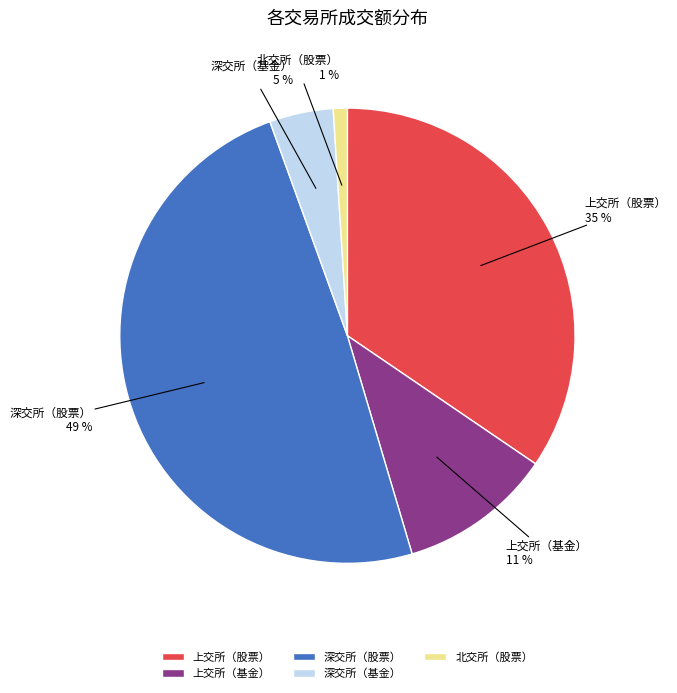

Combined, do 深交所（股票） and 深交所（基金） account for over 50%?

Yes